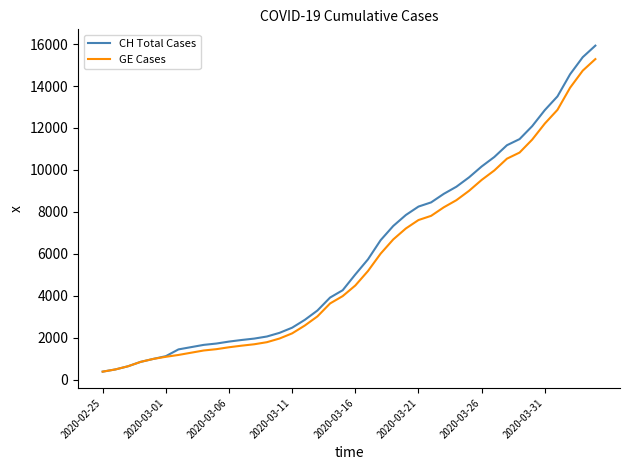

What is the lowest value of the CH Total Cases series?

375